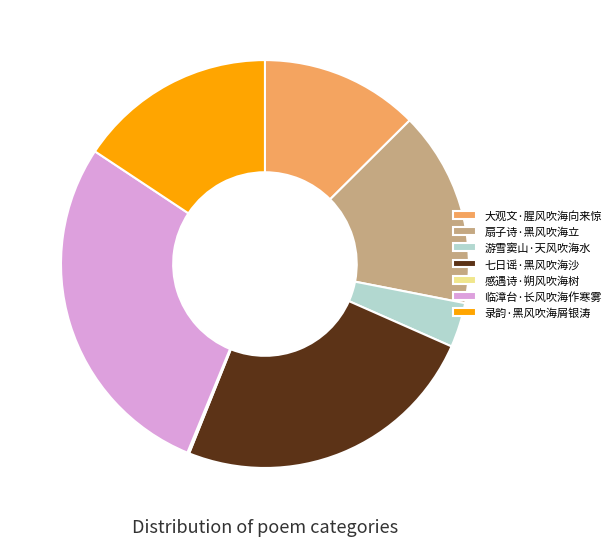

Is 大观文·腥风吹海向来惊 the majority of the pie?

No